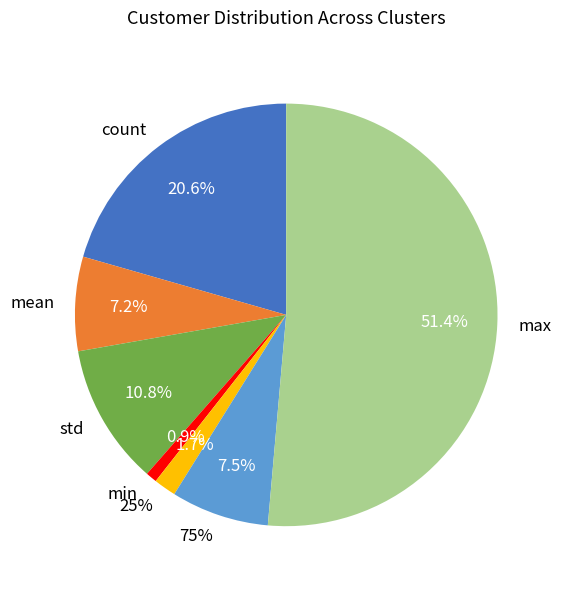

Which slice is the largest?

max